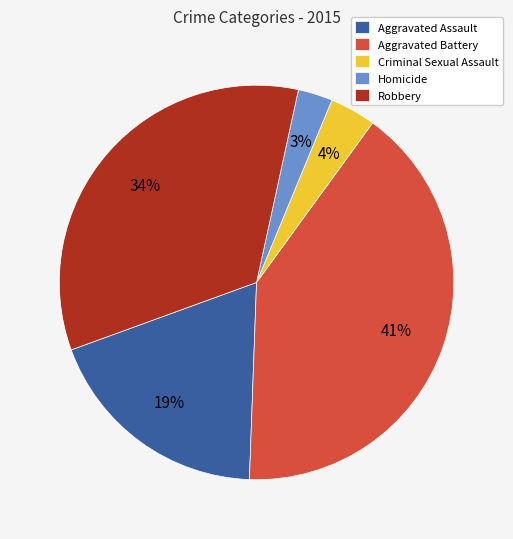

Is it true that Aggravated Assault is 19% of the pie?

True